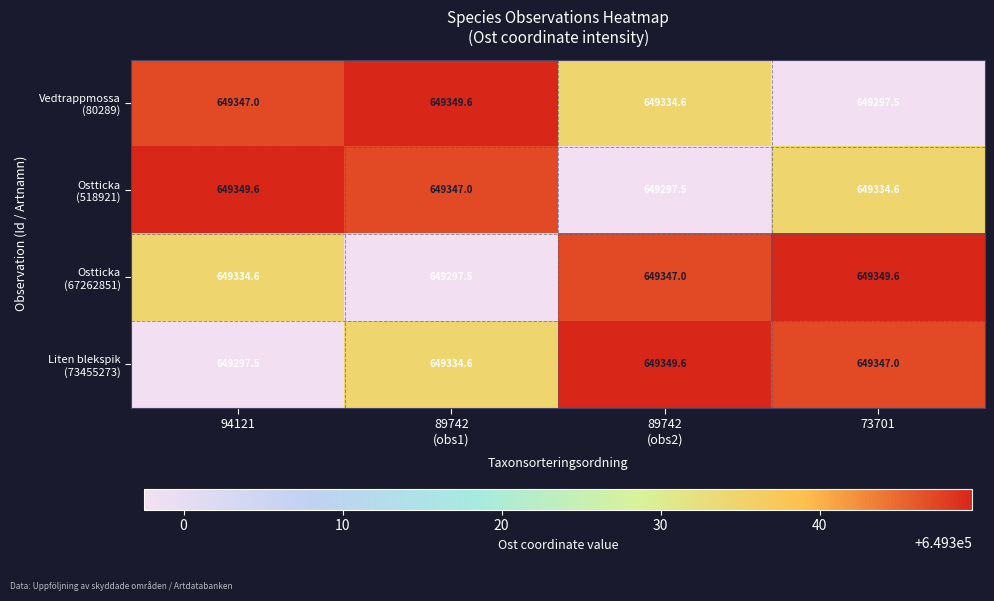

At how many categories does at least one series exceed 649341?

4